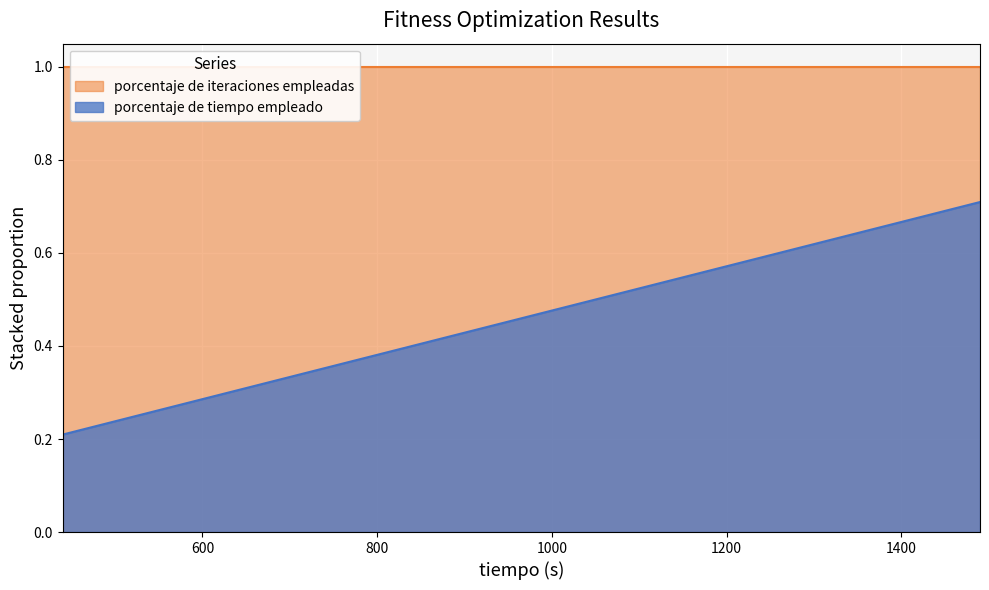

True or false: porcentaje de tiempo empleado has a value of 0.7 at 851.

False